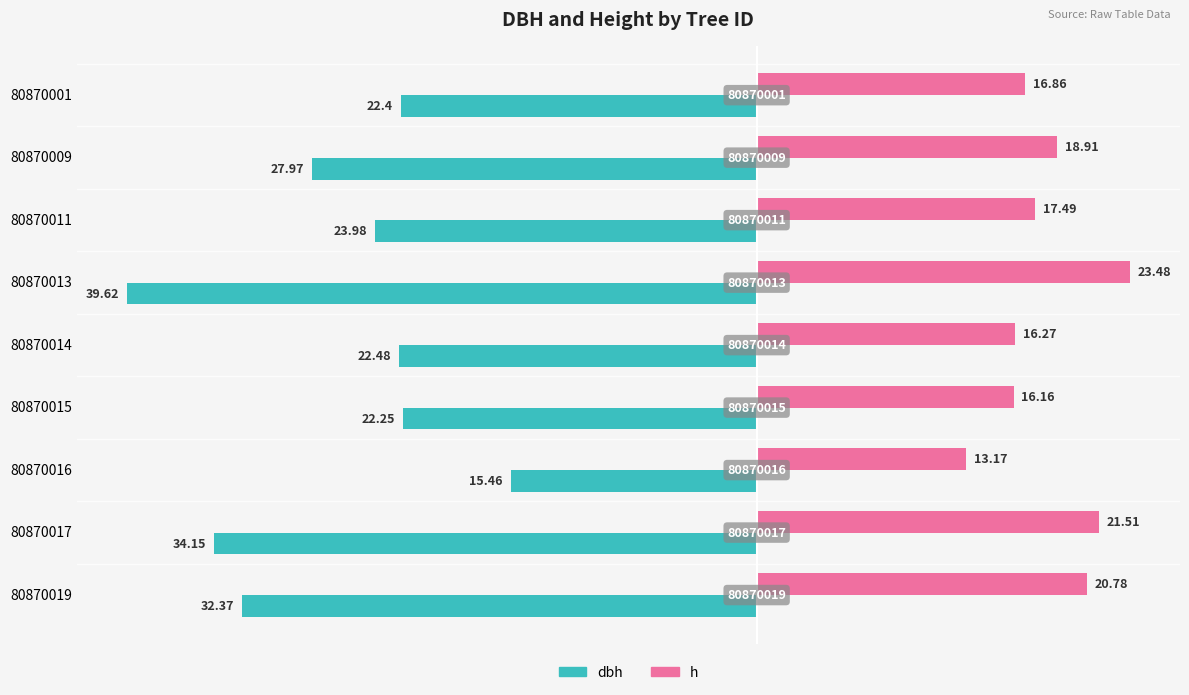

What are all the series names shown in the legend?

dbh, h